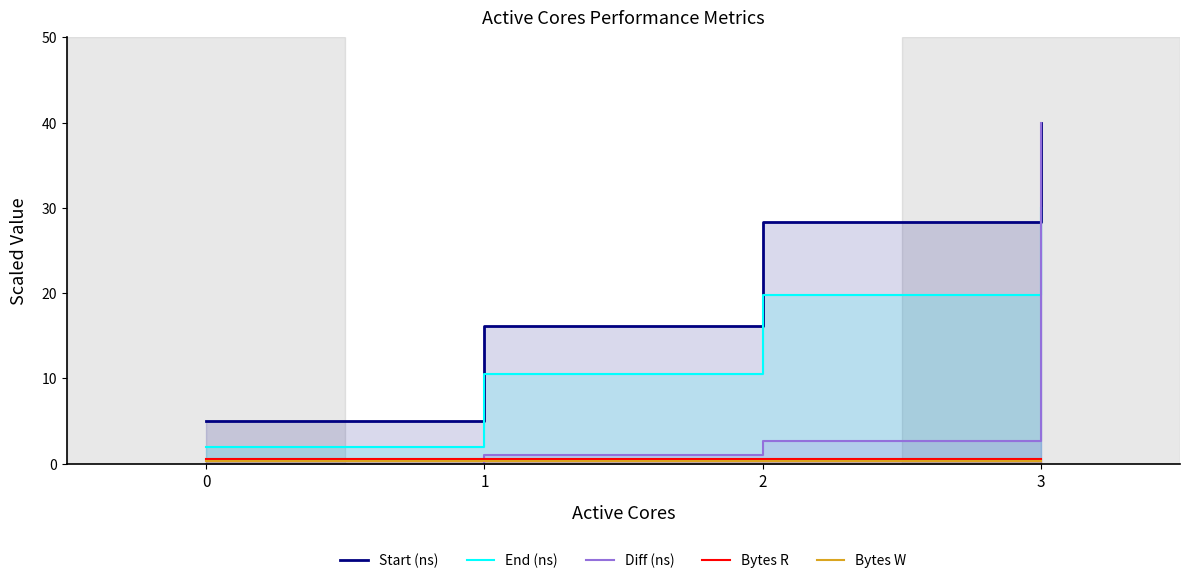

True or false: Bytes W and Start (ns) cross at least once.

False